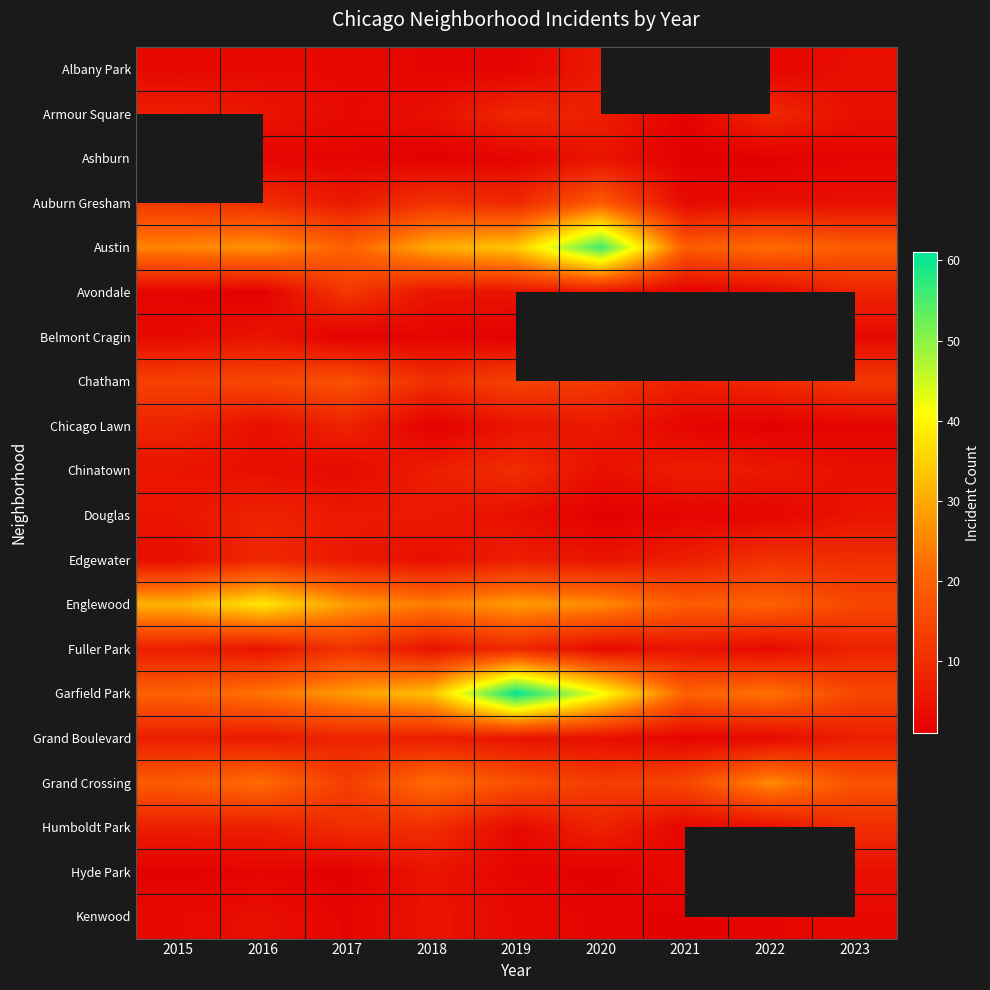

What is the approximate value of Humboldt Park at 2018?

10.0